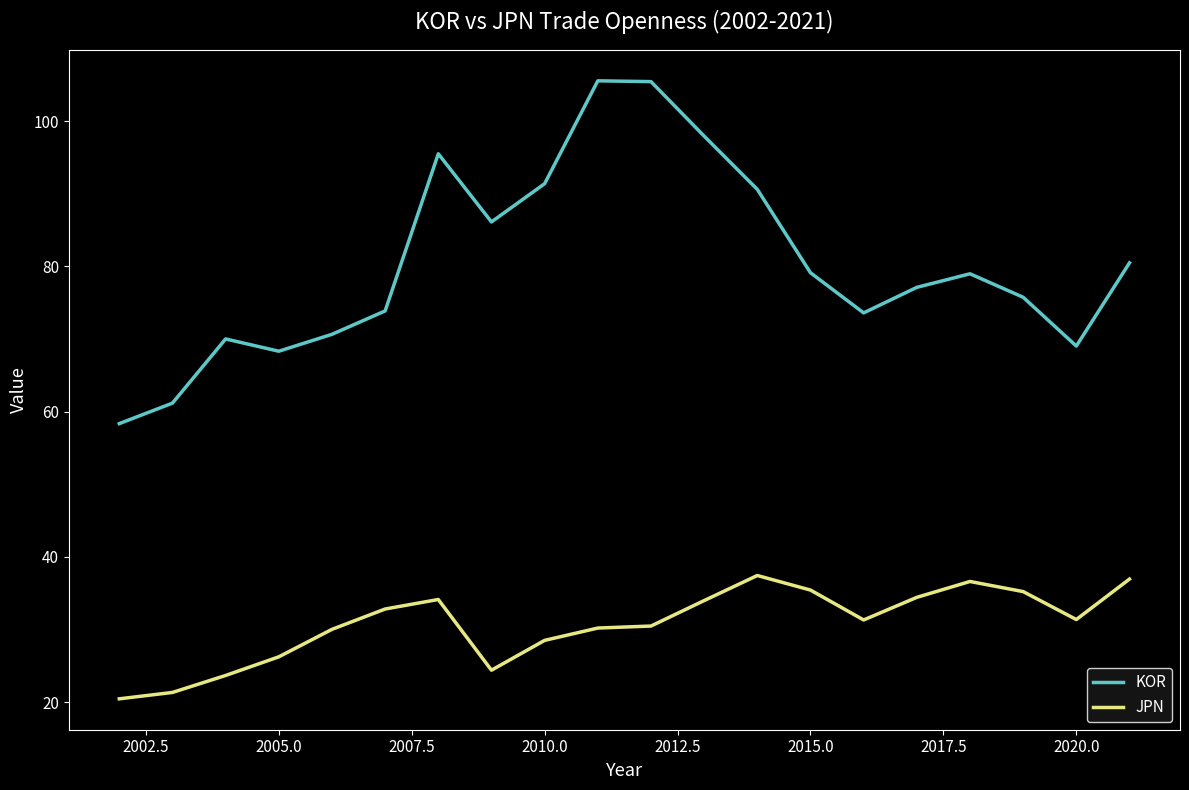

What is the greatest value displayed?

105.6